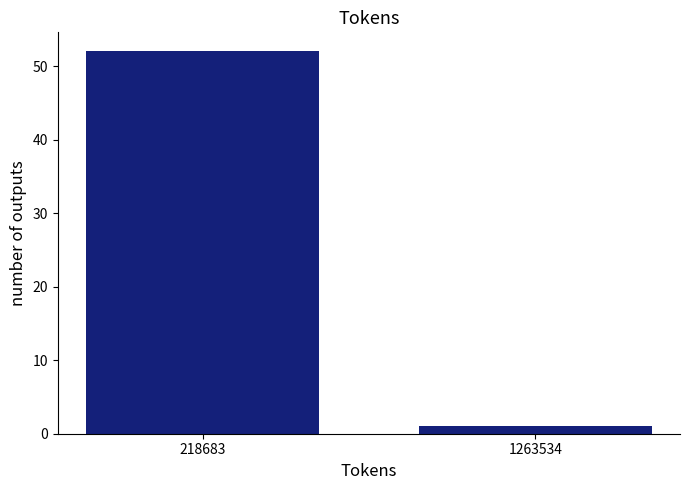

Reading left to right, extract all data points from this chart.

218683=52	1263534=1